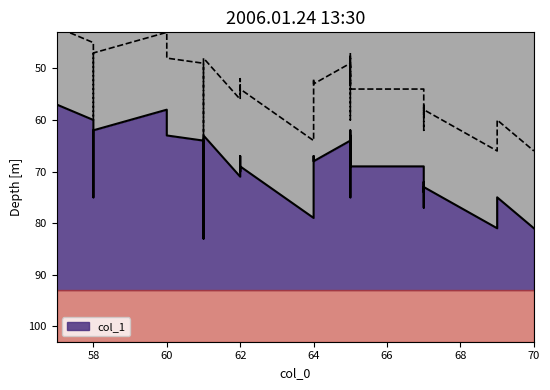

Which has a higher value, 57 or 62?

62